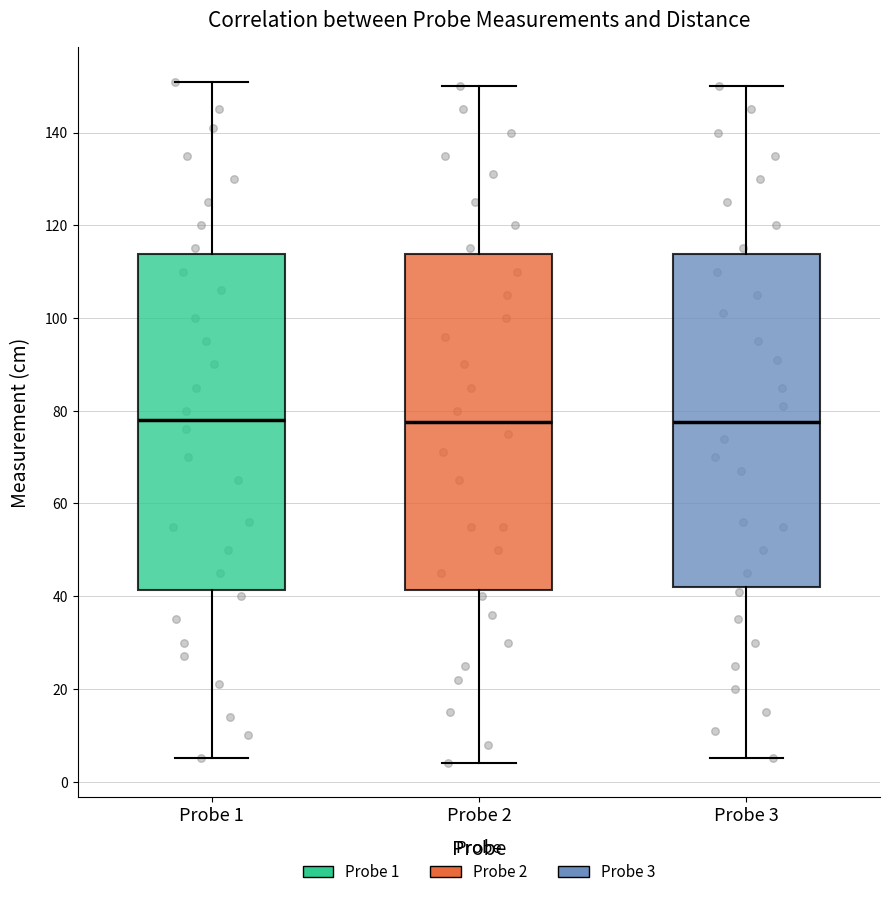

Reading left to right, transcribe this box plot: for each box, give where its median line is, the range the box spans, and where its two whiskers end, as read against the y-axis. The values are not printed on the chart, so give them approximately, as read against the axis.

Probe 1: median 78, box 42 to 114, whiskers 6 to 152
Probe 2: median 78, box 42 to 114, whiskers 4 to 150
Probe 3: median 78, box 42 to 114, whiskers 6 to 150